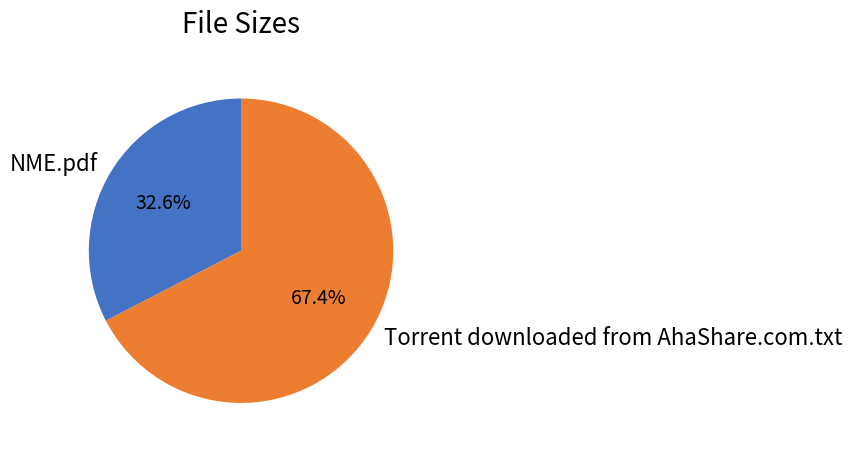

How many segments does this pie chart have?

2